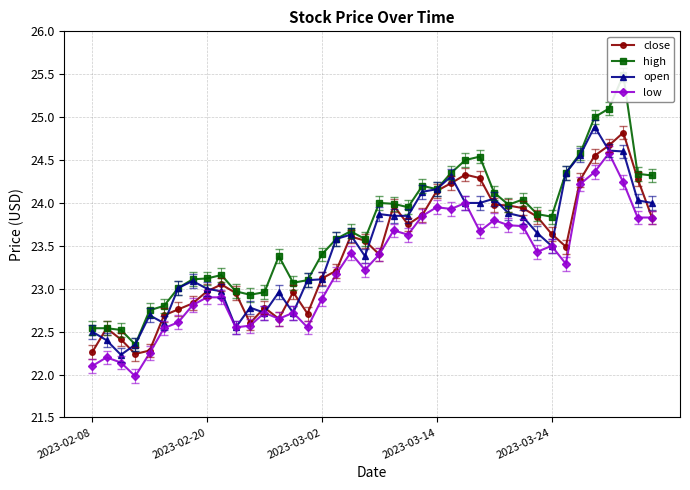

True or false: low and open cross at least once.

False